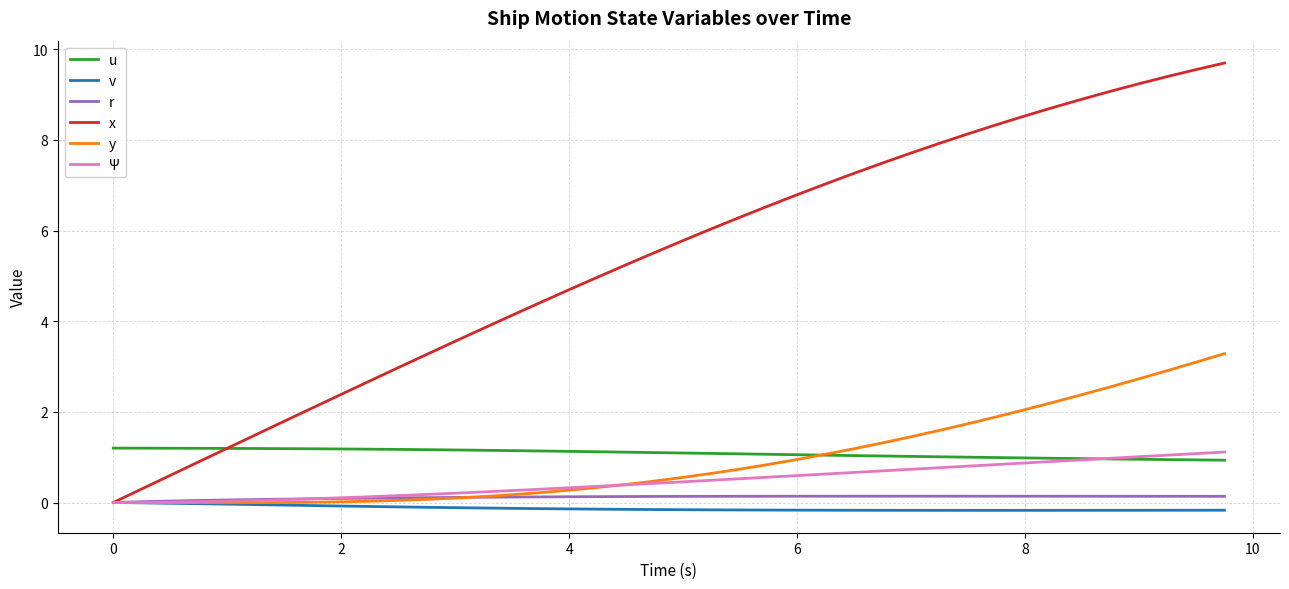

How many intersections are there between y and u?

1